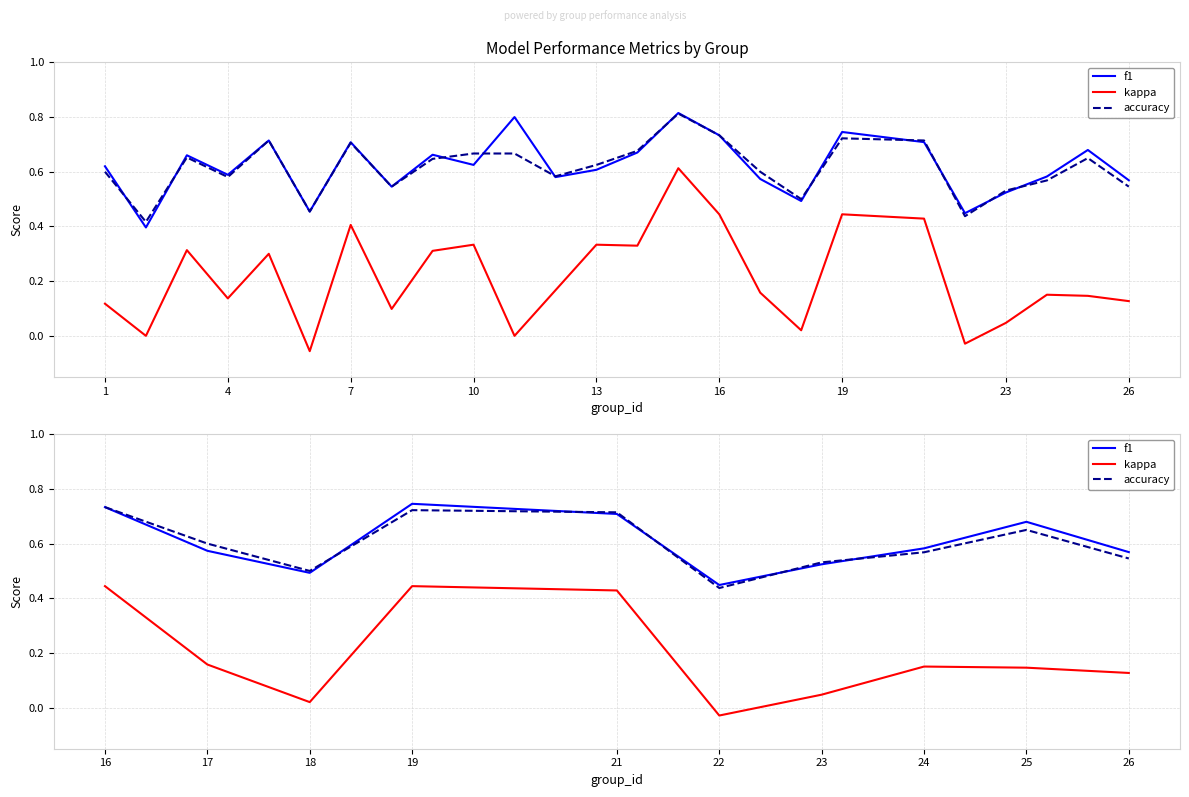

At how many categories does at least one series exceed 0?

10